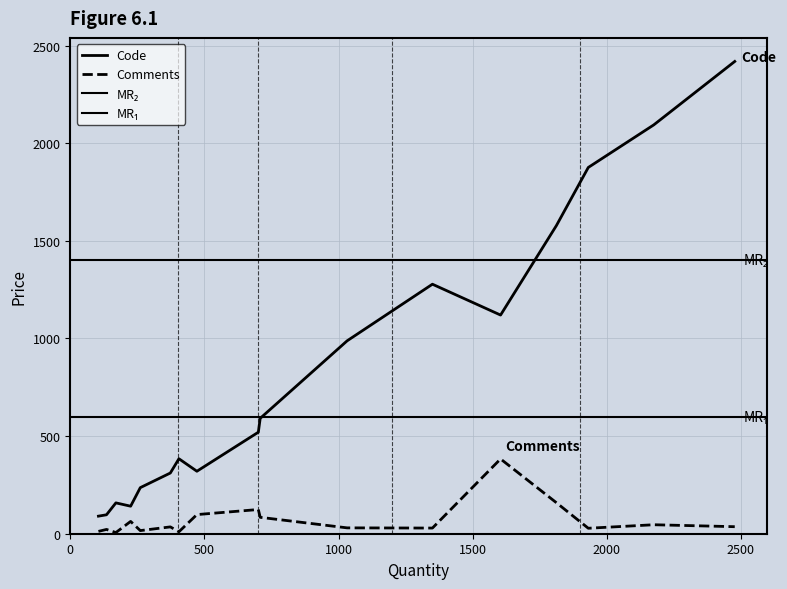

Does the chart have visible grid lines?

Yes